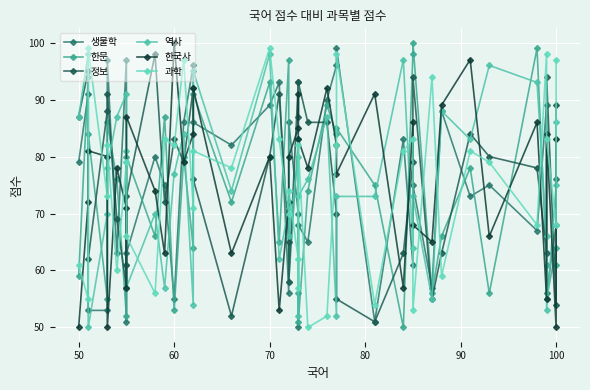

Is the value of 한문 at 70 greater than the value of 역사 at 70?

No